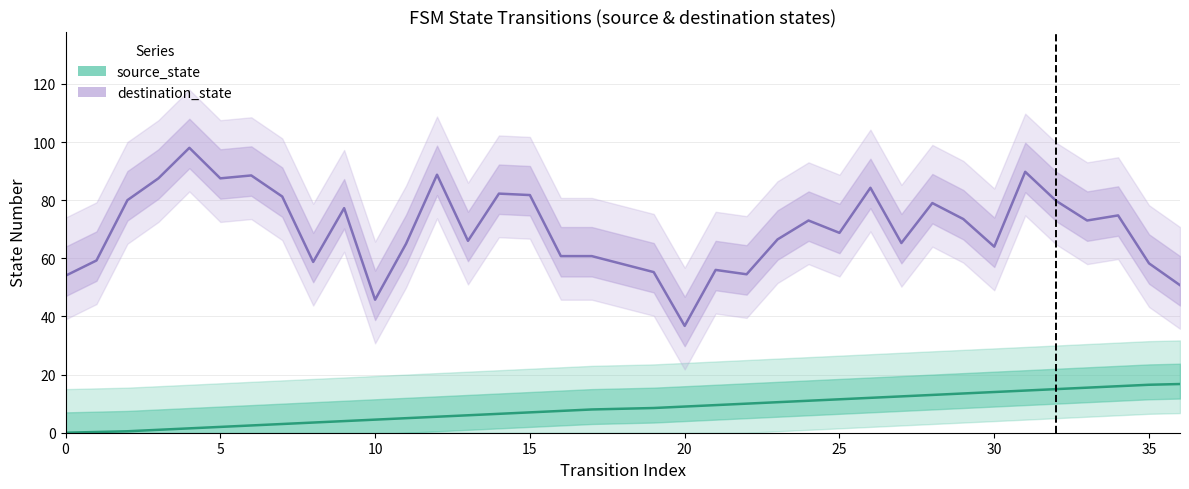

What is the ratio of the value at 31 to the value at 10?

3.2